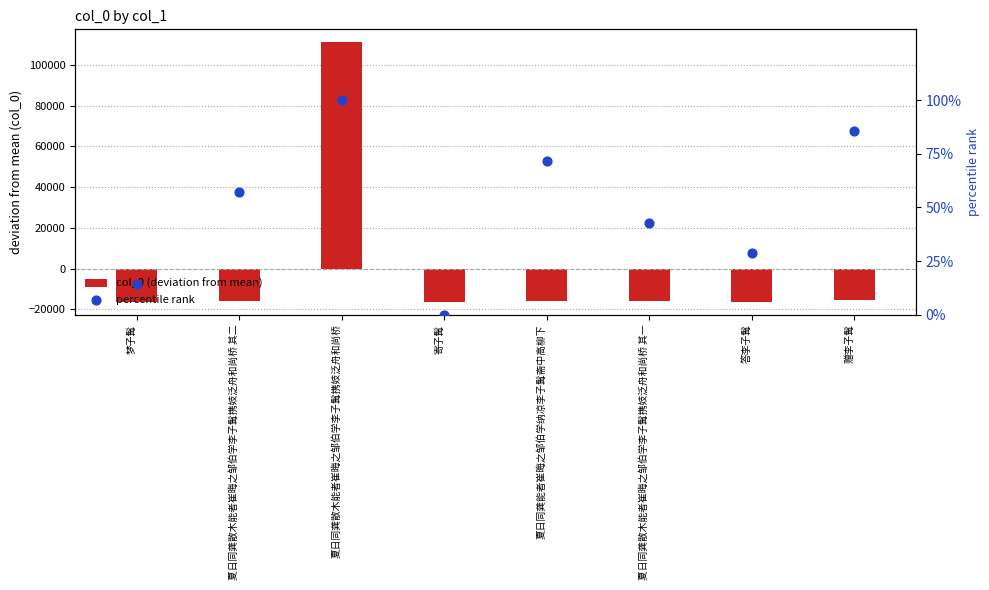

Which series has the largest total across all categories?

percentile rank